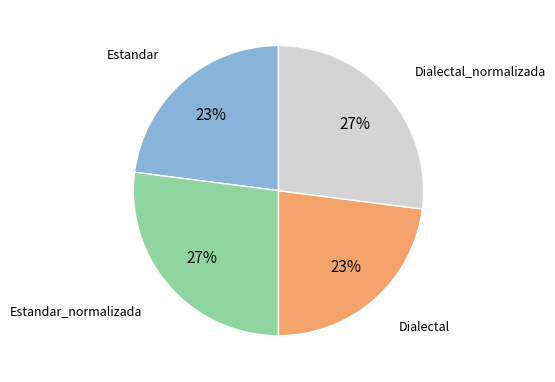

Does any single category account for the majority?

No